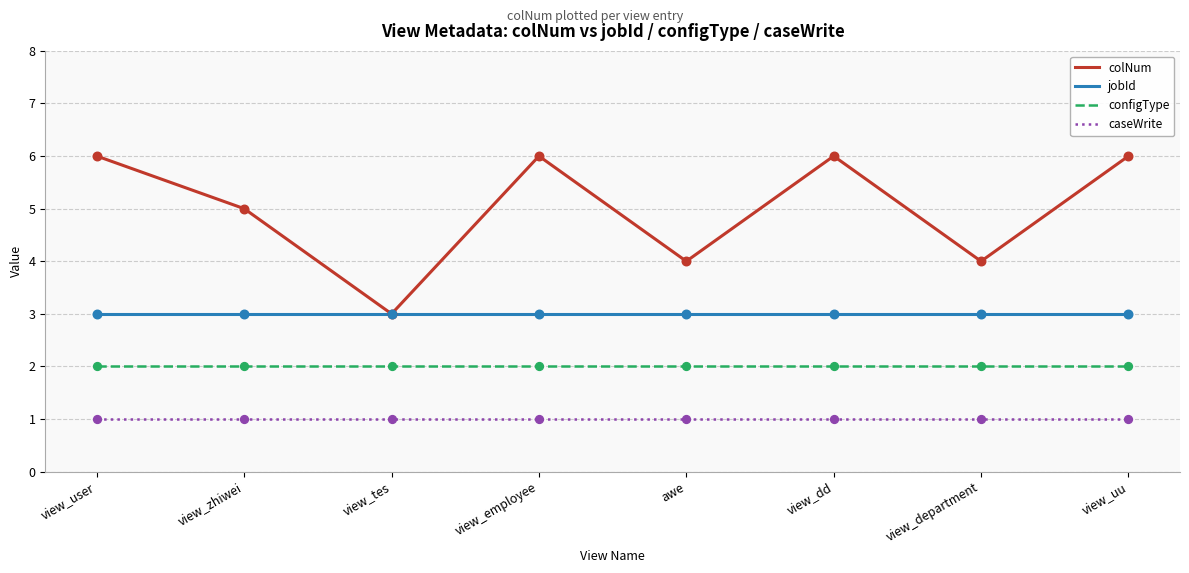

What is the total value across all series at view_zhiwei?

11